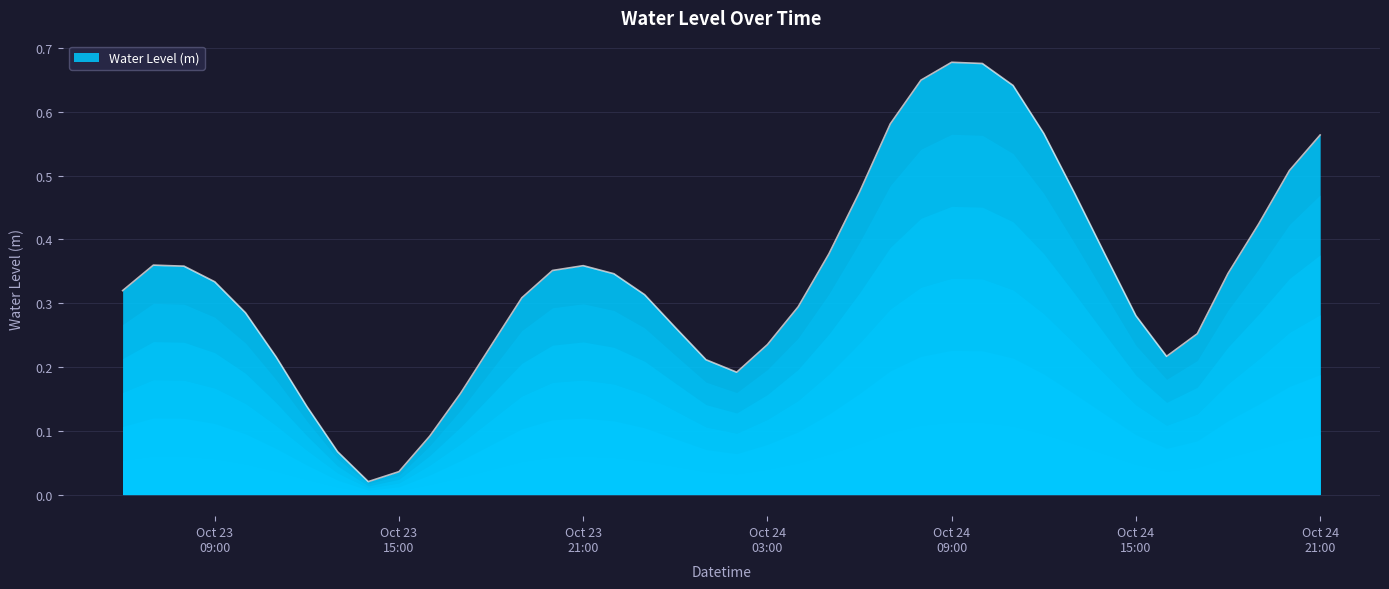

What is the label of the 31st point from the right?

Oct 23 15:00